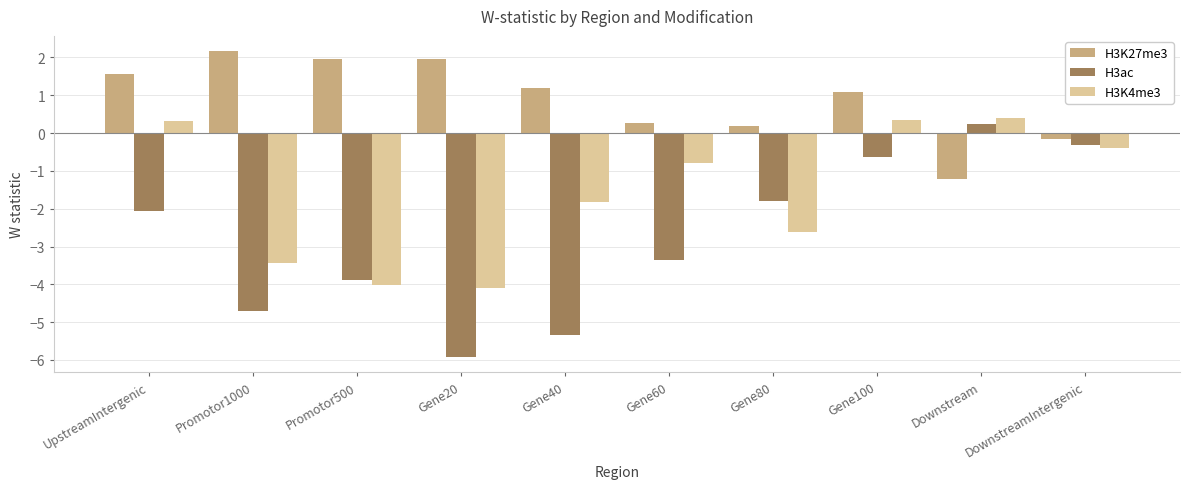

Where does the H3K27me3 series first go above 1?

UpstreamIntergenic